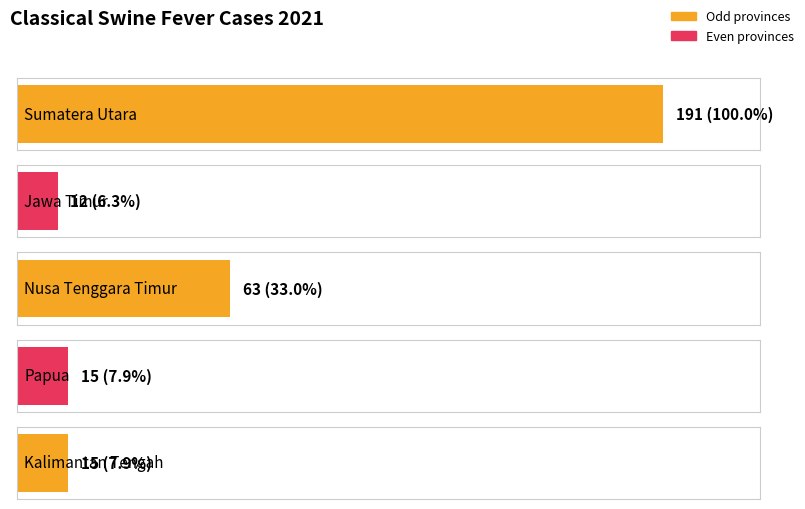

What is the smallest value displayed?

12